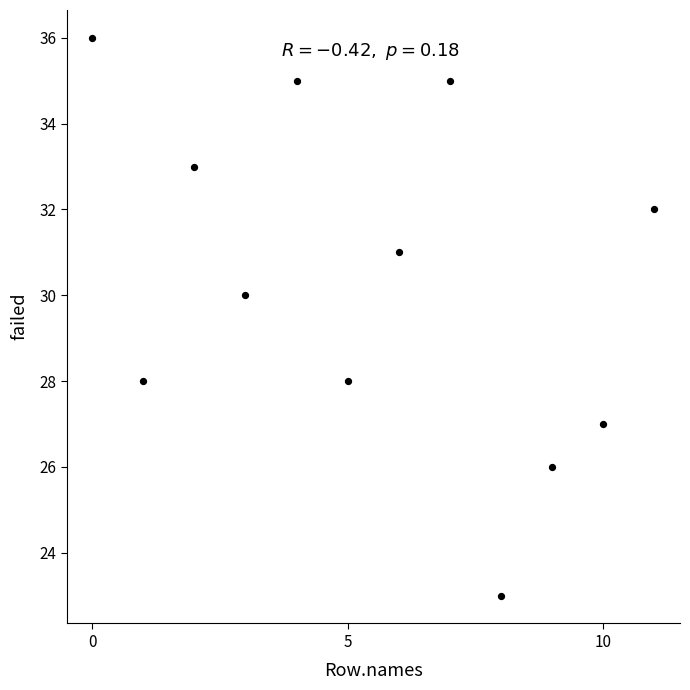

What is the average Y value?

30